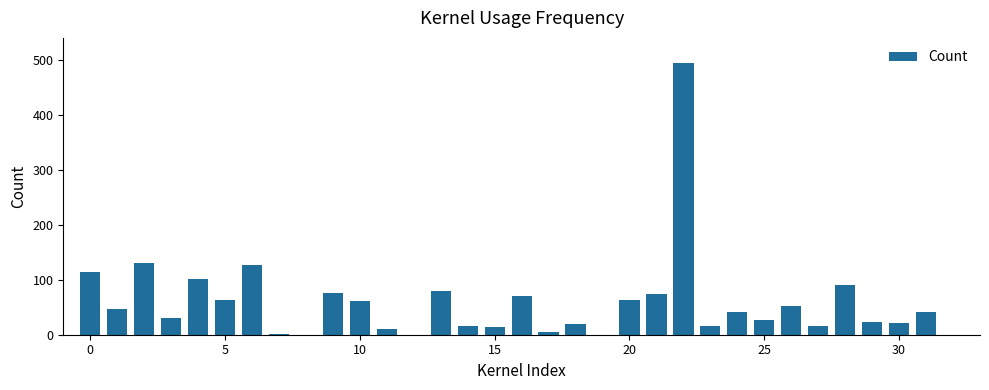

Are the bars horizontal?

No